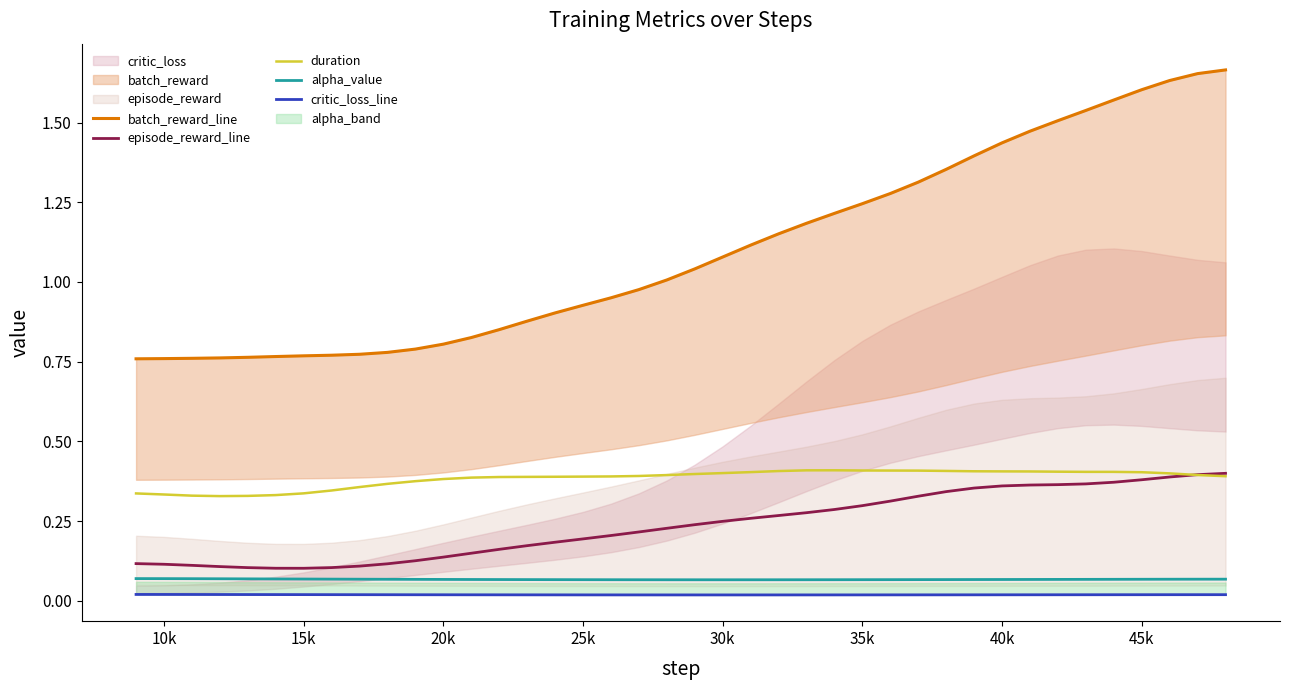

True or false: batch_reward_line has a value of 0.7 at 25.

False